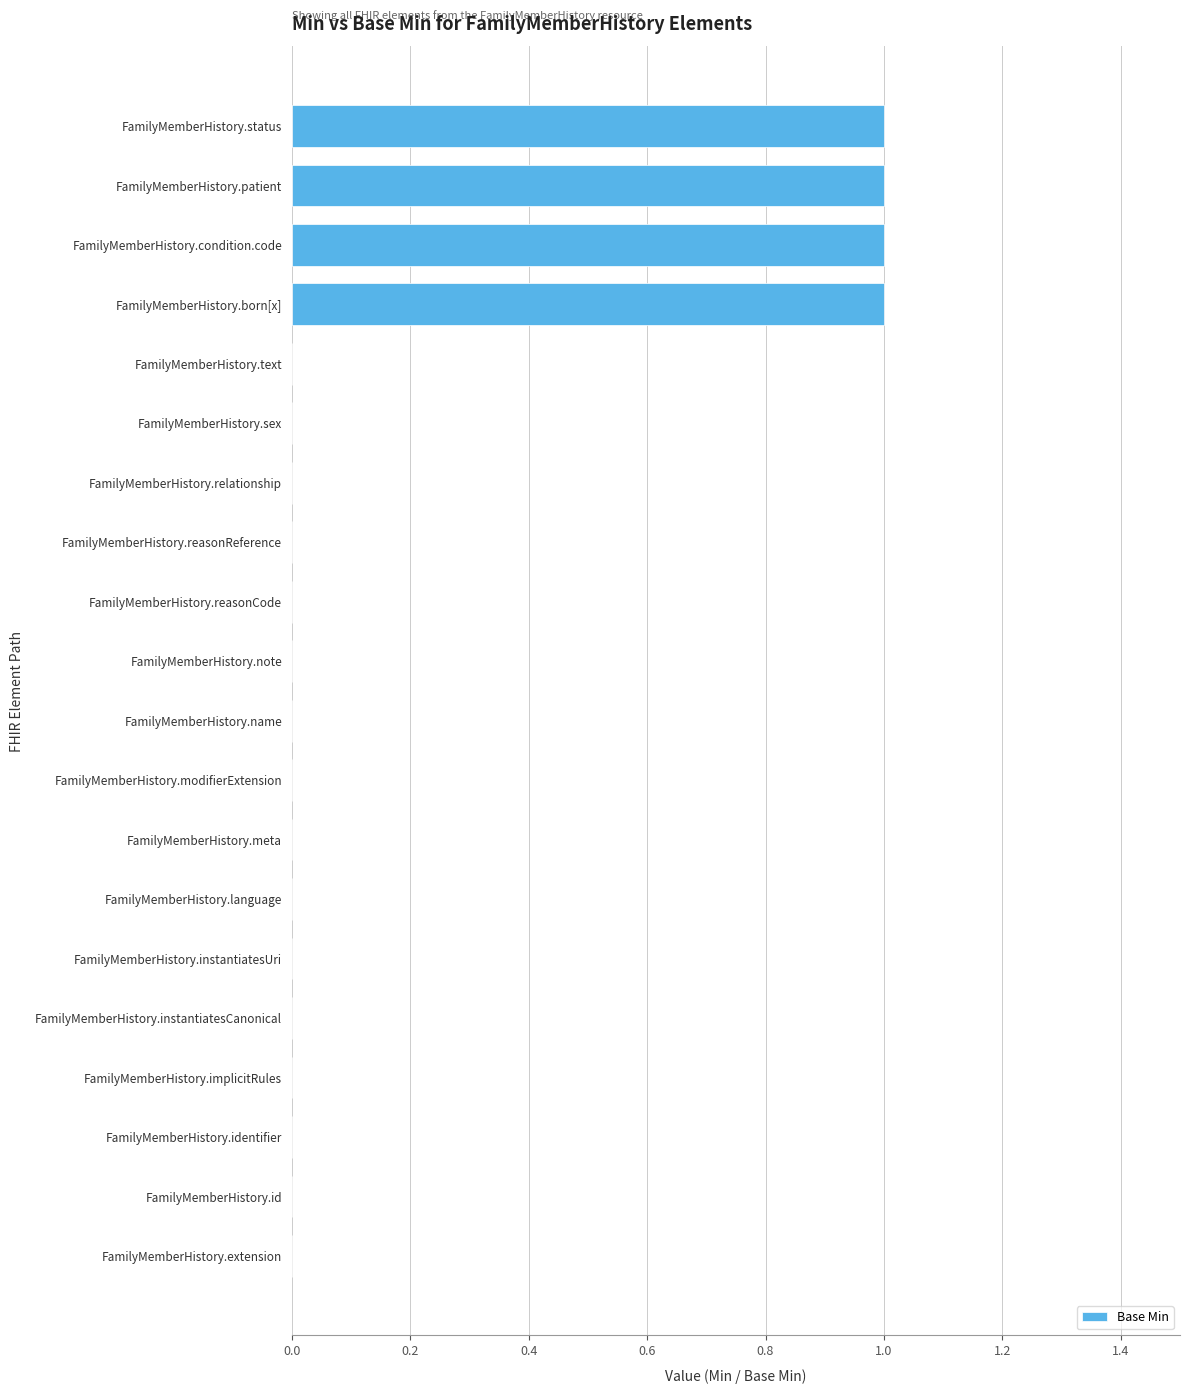

How many series are shown in this chart?

1